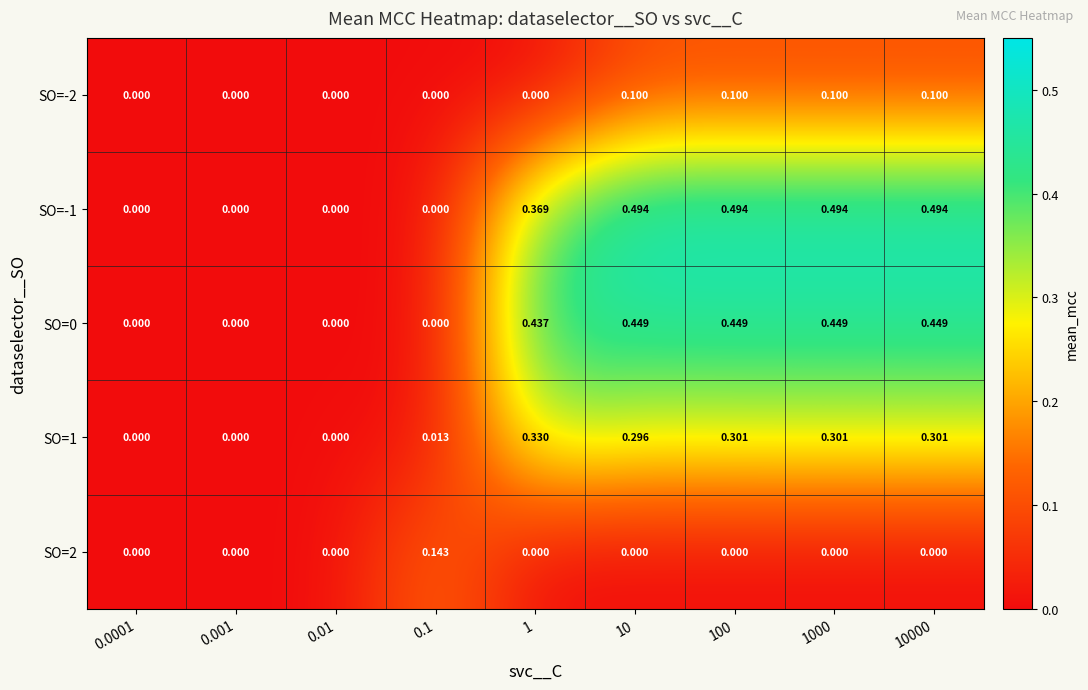

Is the value of SO=1 at 10 greater than the value of SO=2 at 0.01?

Yes